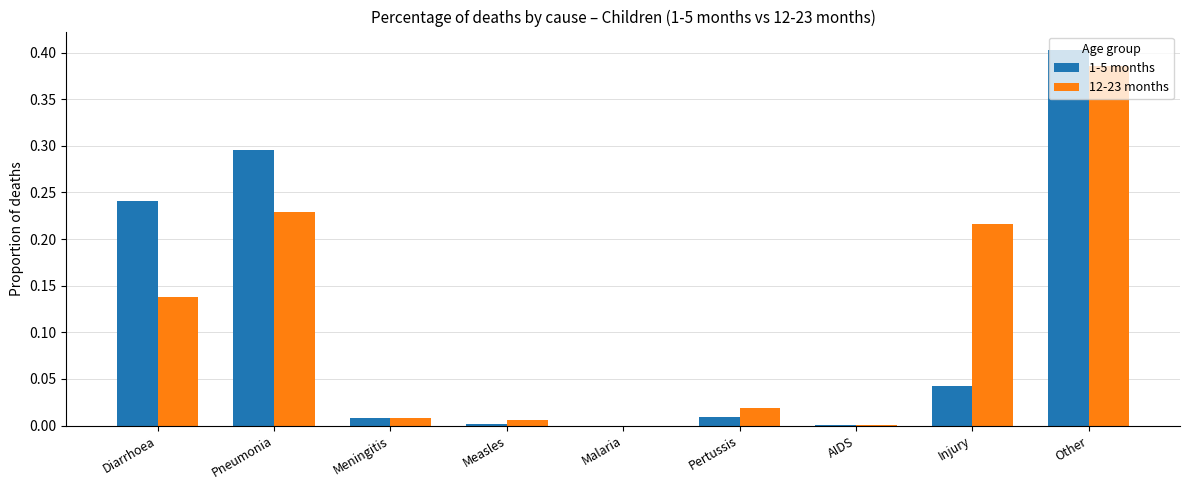

At which label does 1-5 months reach its peak?

Other